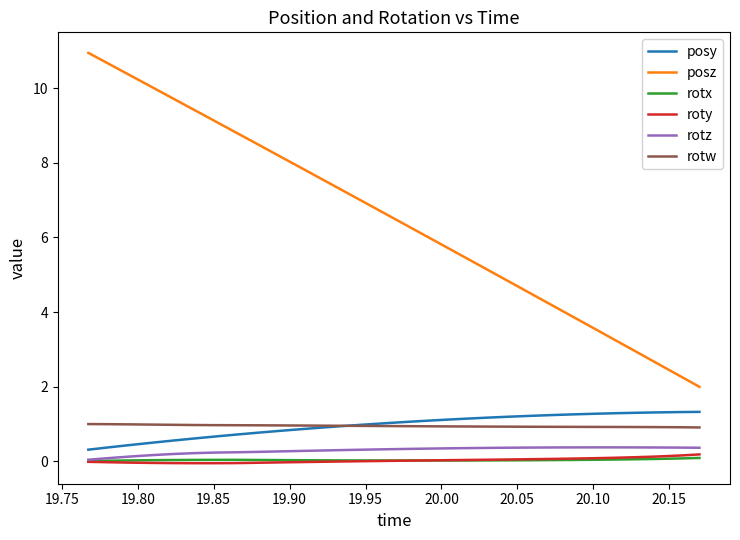

What is the difference between the second highest and minimum values in the posy series?

1.0